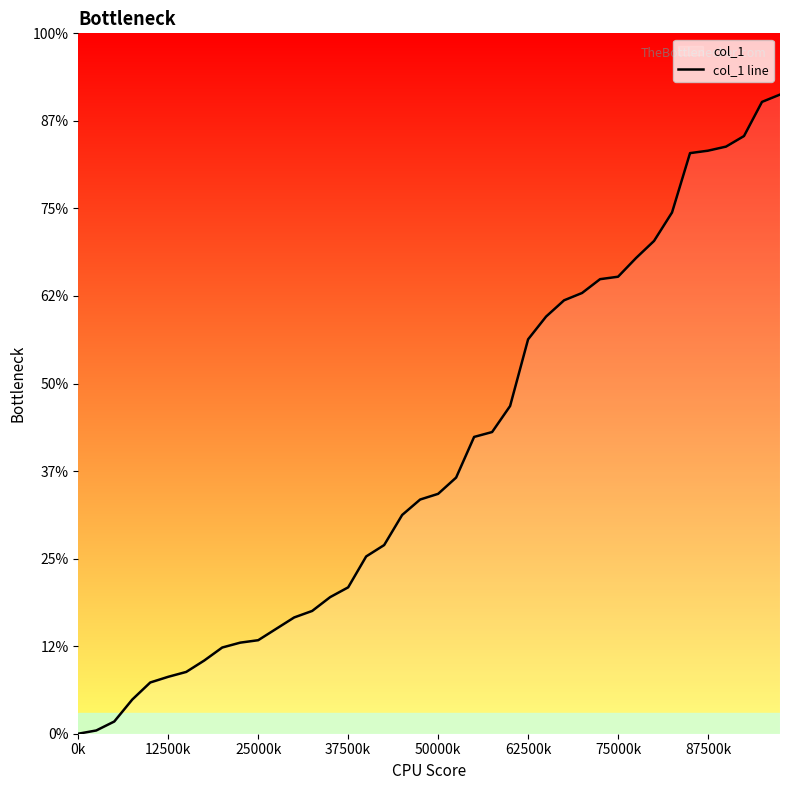

At which category does the chart reach its minimum across all series?

0k